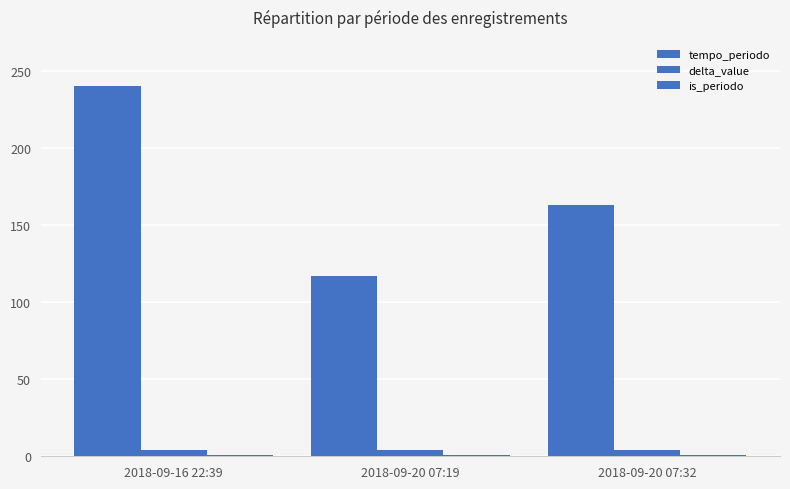

What value does the delta_value series have at 2018-09-20 07:19?

4